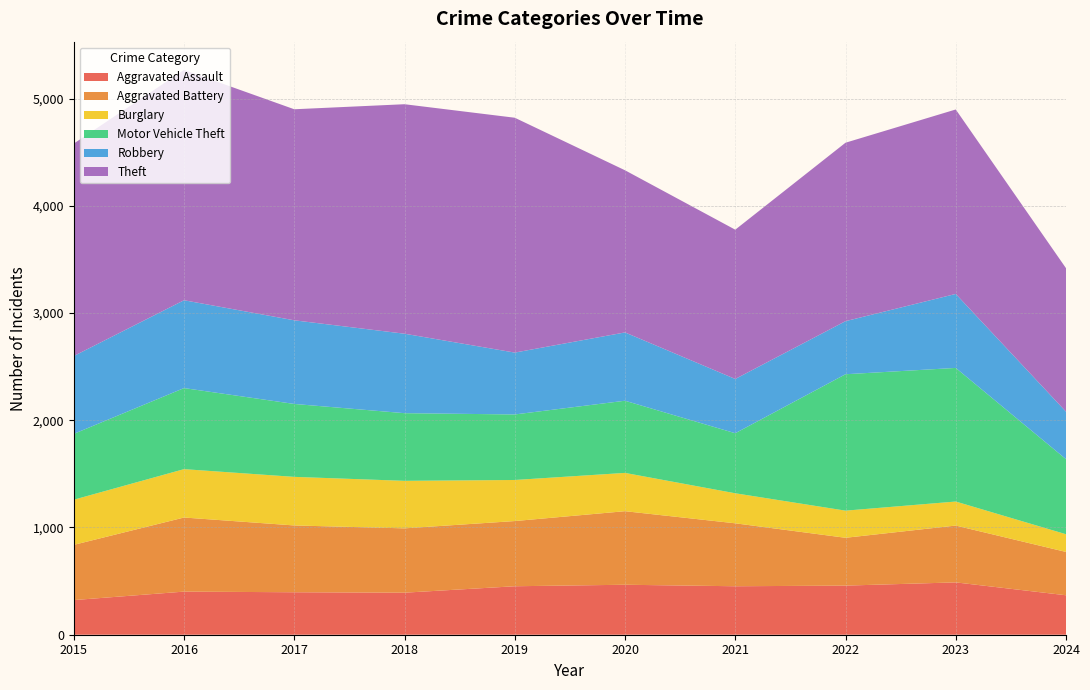

Reading left to right, transcribe all the data shown in this chart.

Aggravated Assault: 323	402	396	392	452	466	452	458	488	368
Aggravated Battery: 515	691	623	600	608	686	587	446	530	404
Burglary: 421	451	453	443	383	357	280	253	224	165
Motor Vehicle Theft: 614	756	680	631	611	673	560	1272	1246	700
Robbery: 726	819	780	741	577	637	506	495	690	443
Theft: 1981	2148	1968	2140	2190	1512	1392	1664	1720	1338